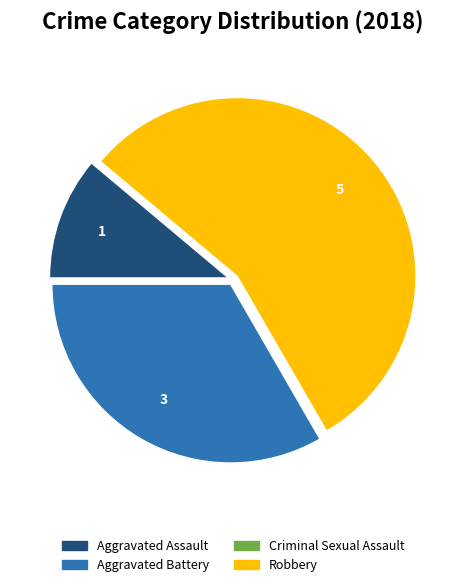

The Aggravated Battery slice represents 40% of the pie. True or false?

False